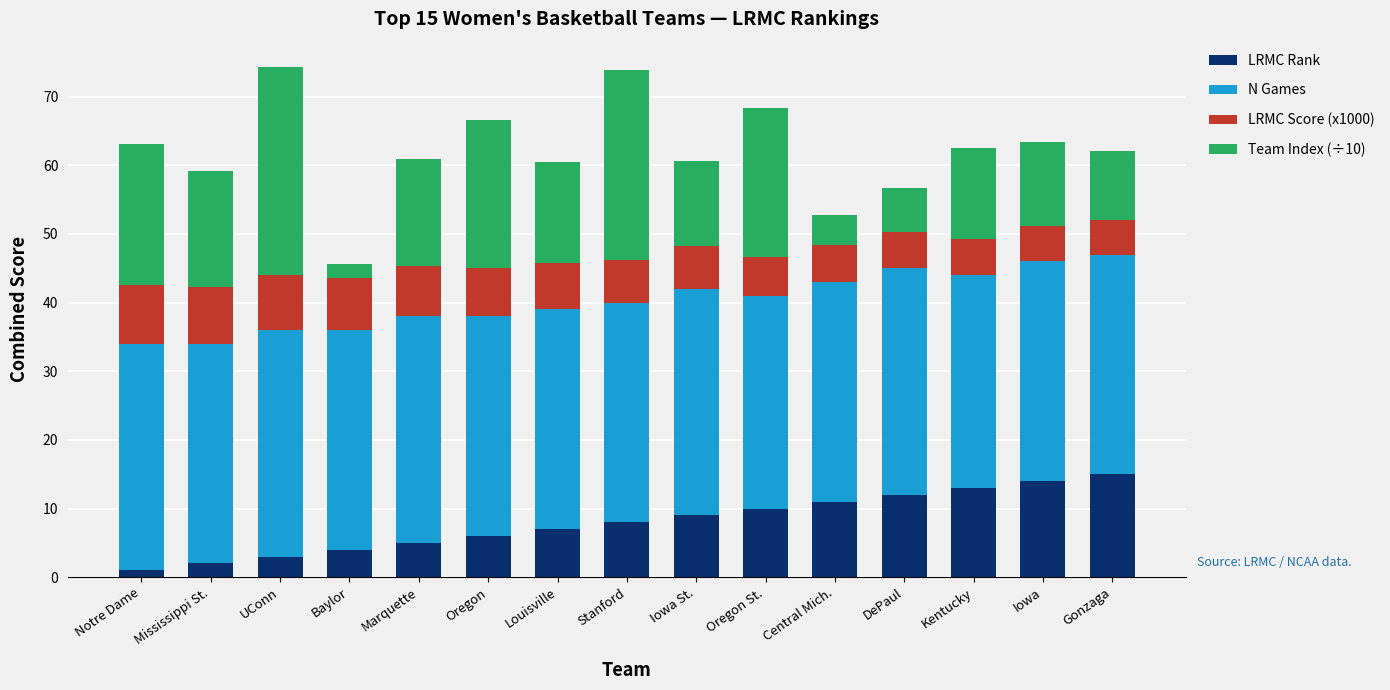

Does the chart contain stacked bars?

Yes